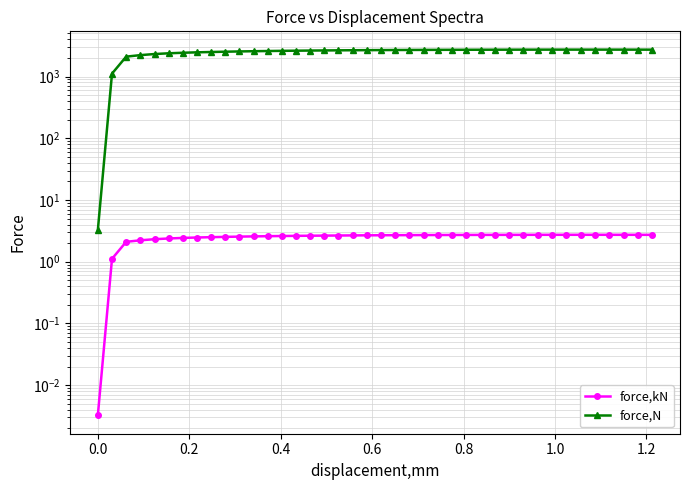

How many series are shown in this chart?

2